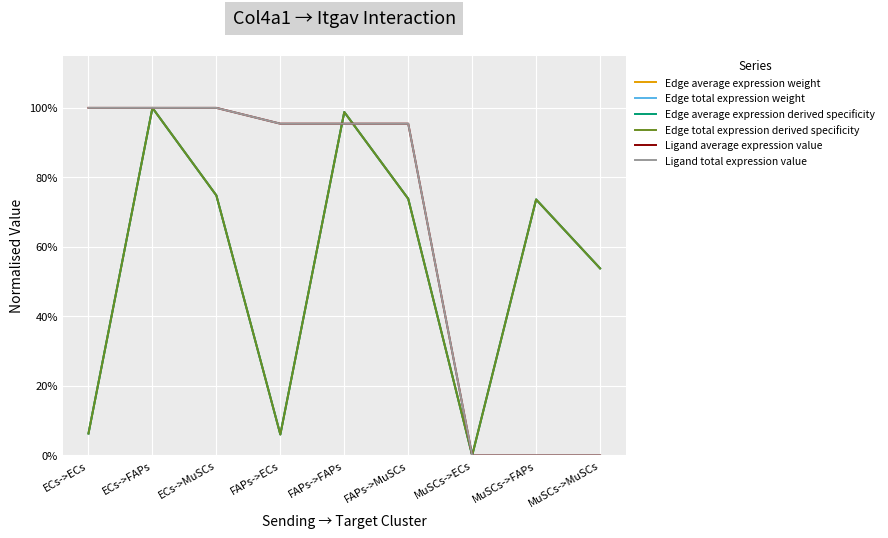

What is the approximate value of Edge total expression derived specificity at ECs->ECs?

0.1